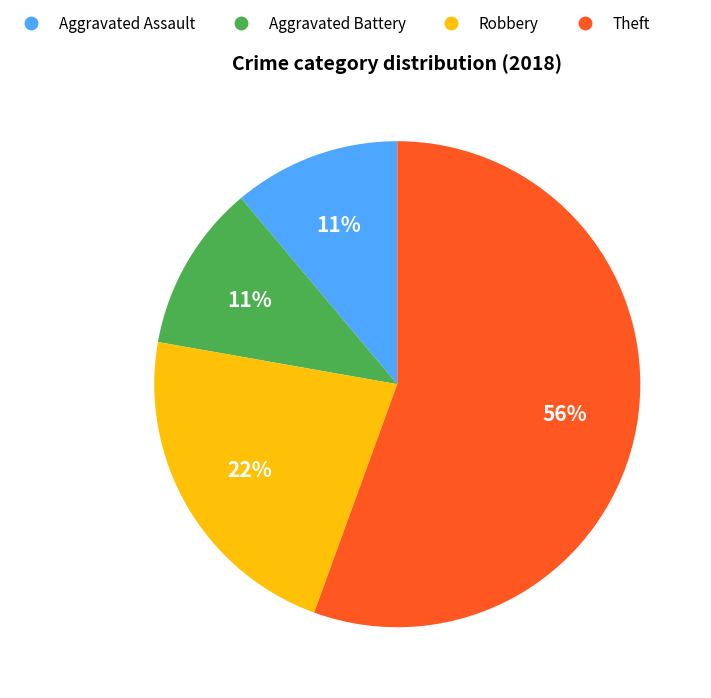

True or false: Theft accounts for 56% of the total.

True